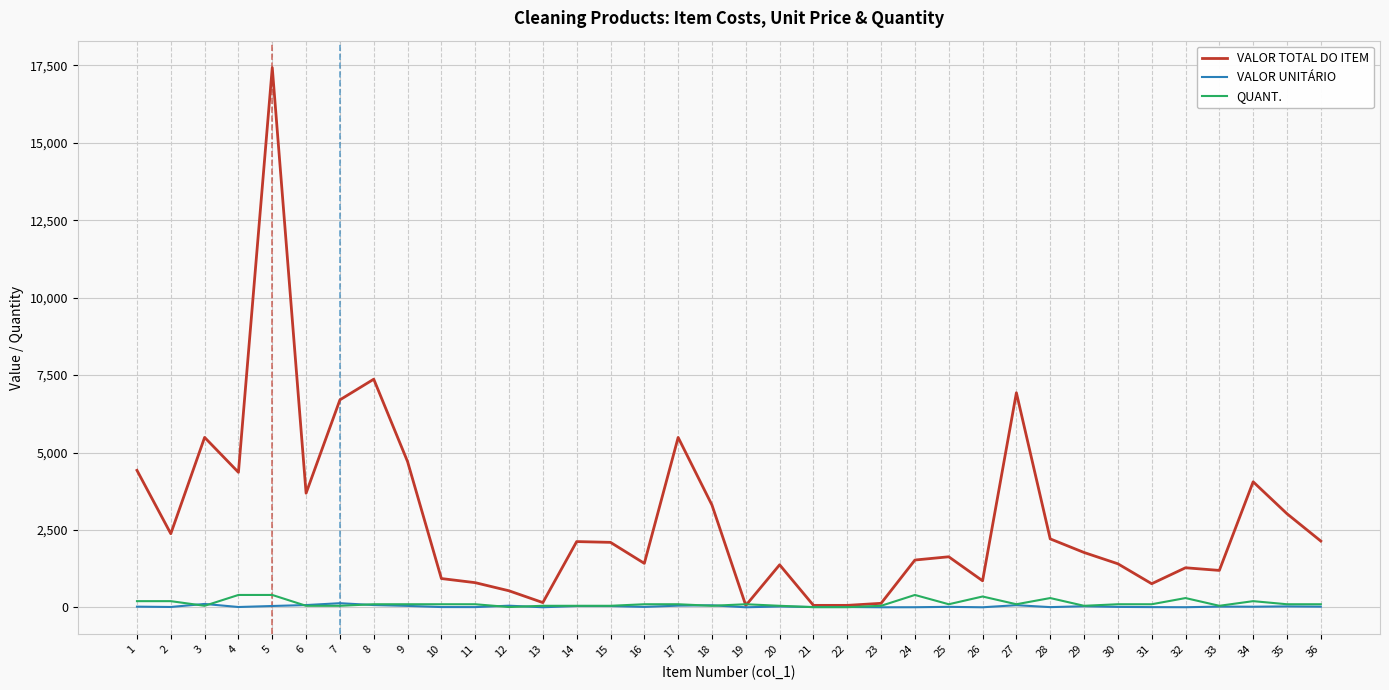

What is the maximum value shown in the chart?

17428.0